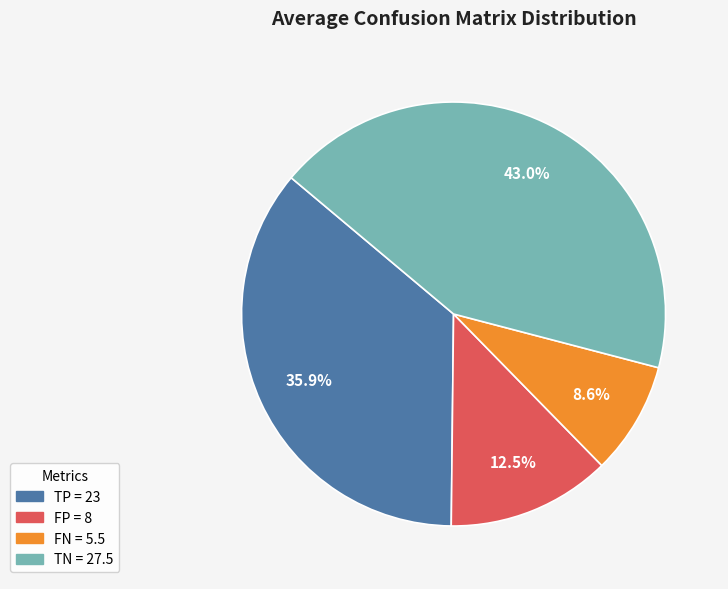

To the nearest percent, what is the difference between the FN and TN slice percentages?

34%